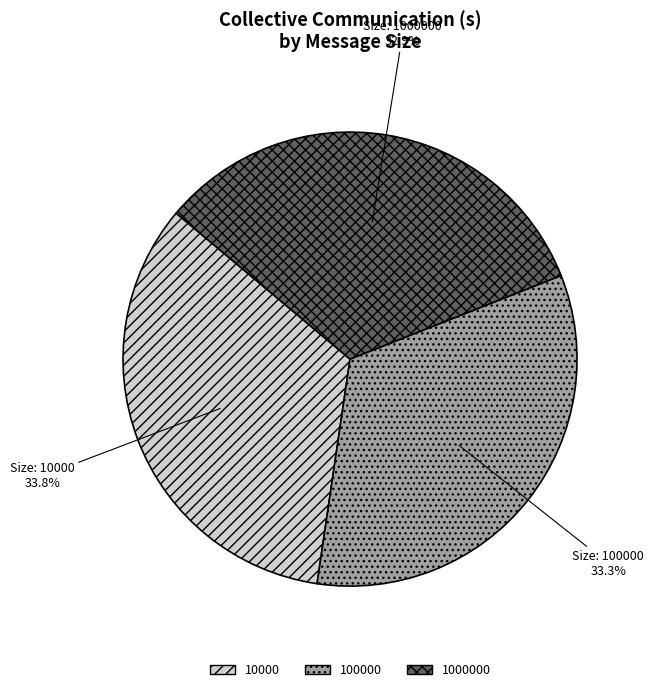

How much of the chart is everything except 10000?

66.2%